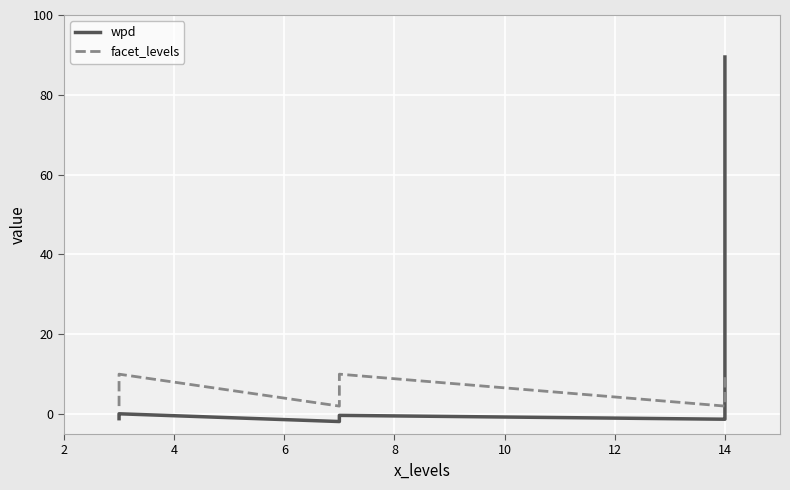

How many interior local peaks does the facet_levels series have?

2